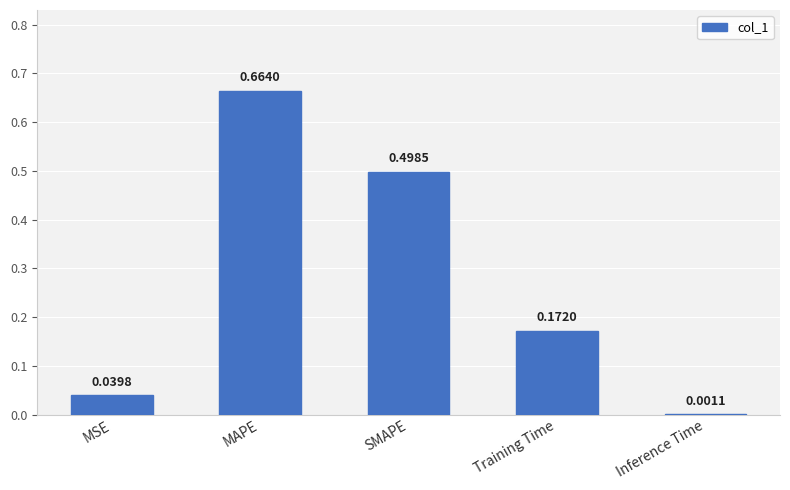

Between SMAPE and MSE, which is larger?

SMAPE